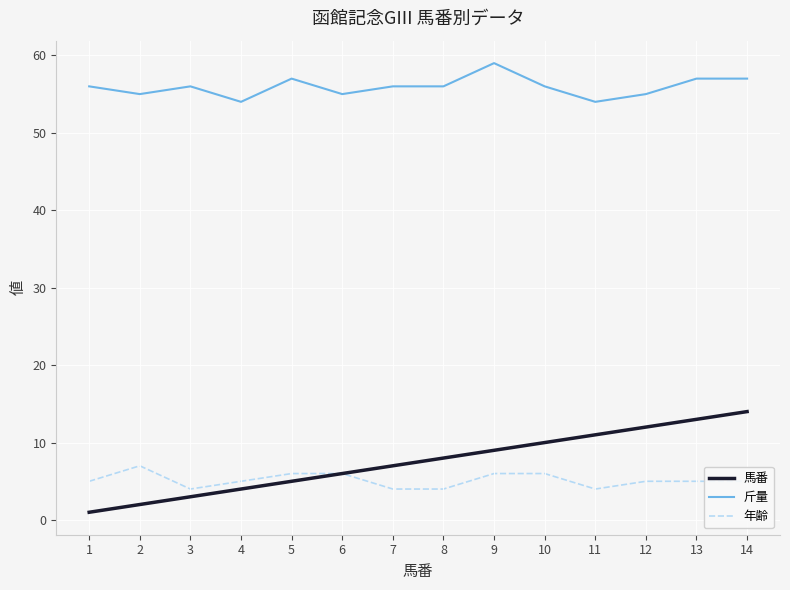

Which category has the lowest value across all series?

1